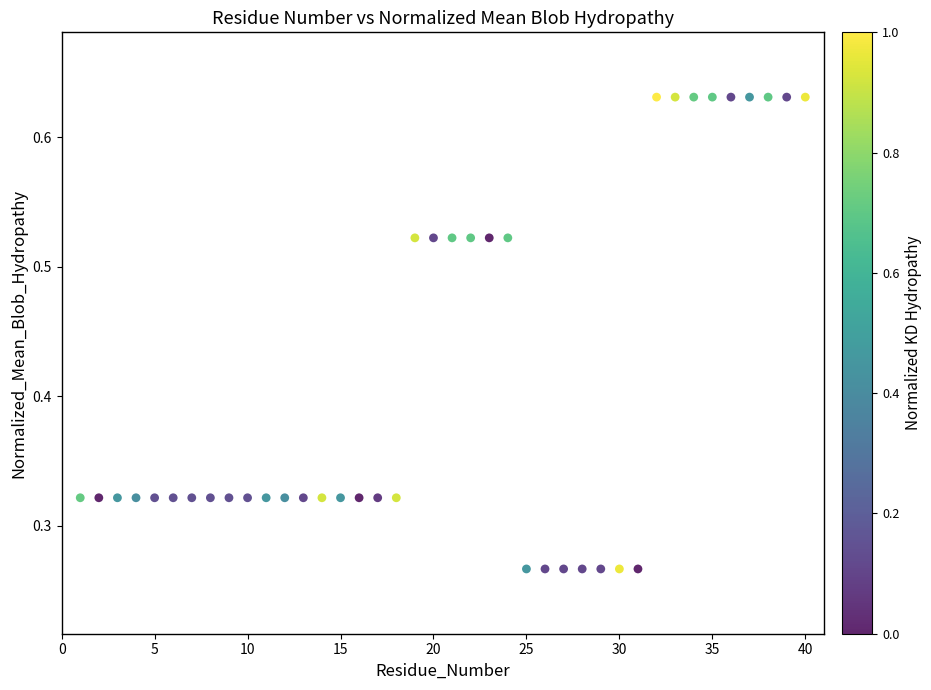

What is the range of X values (max minus min)?

39.0